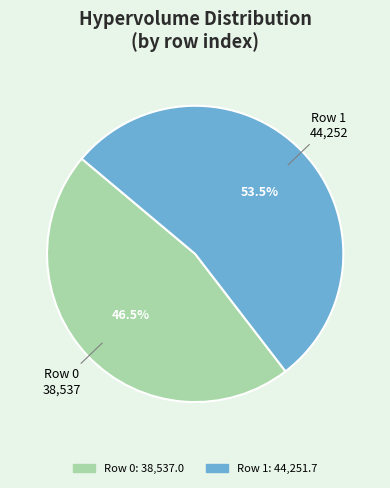

Is there a majority slice in this chart?

Yes